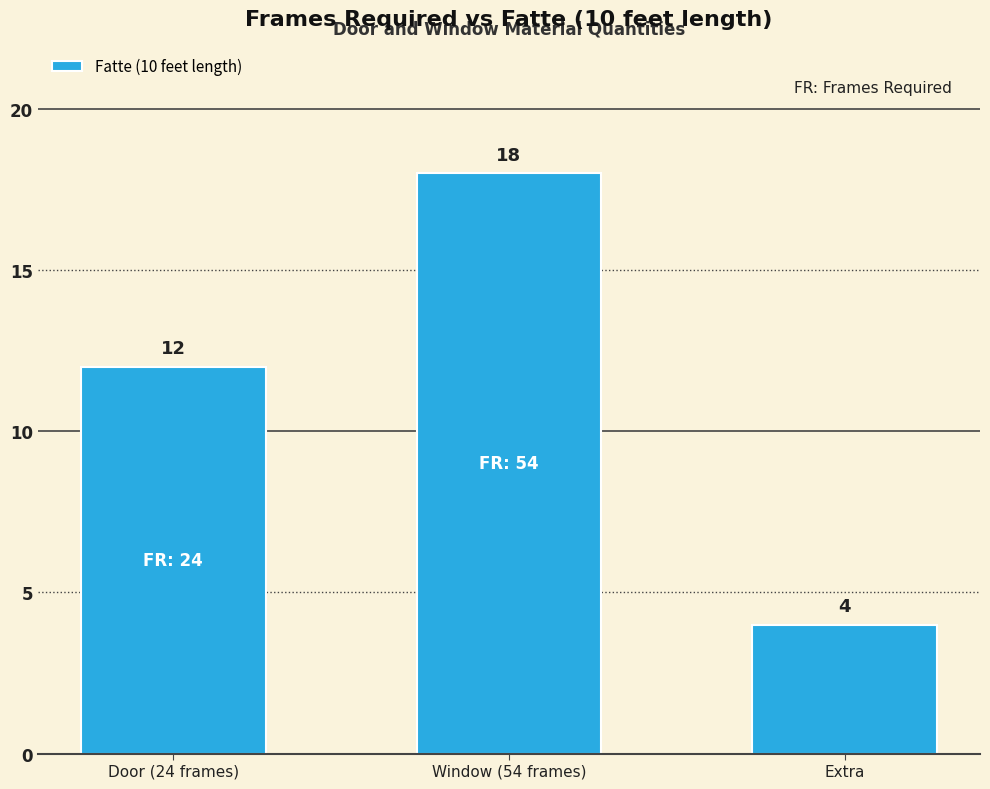

Rank the categories by value from highest to lowest.

Window (54 frames), Door (24 frames), Extra